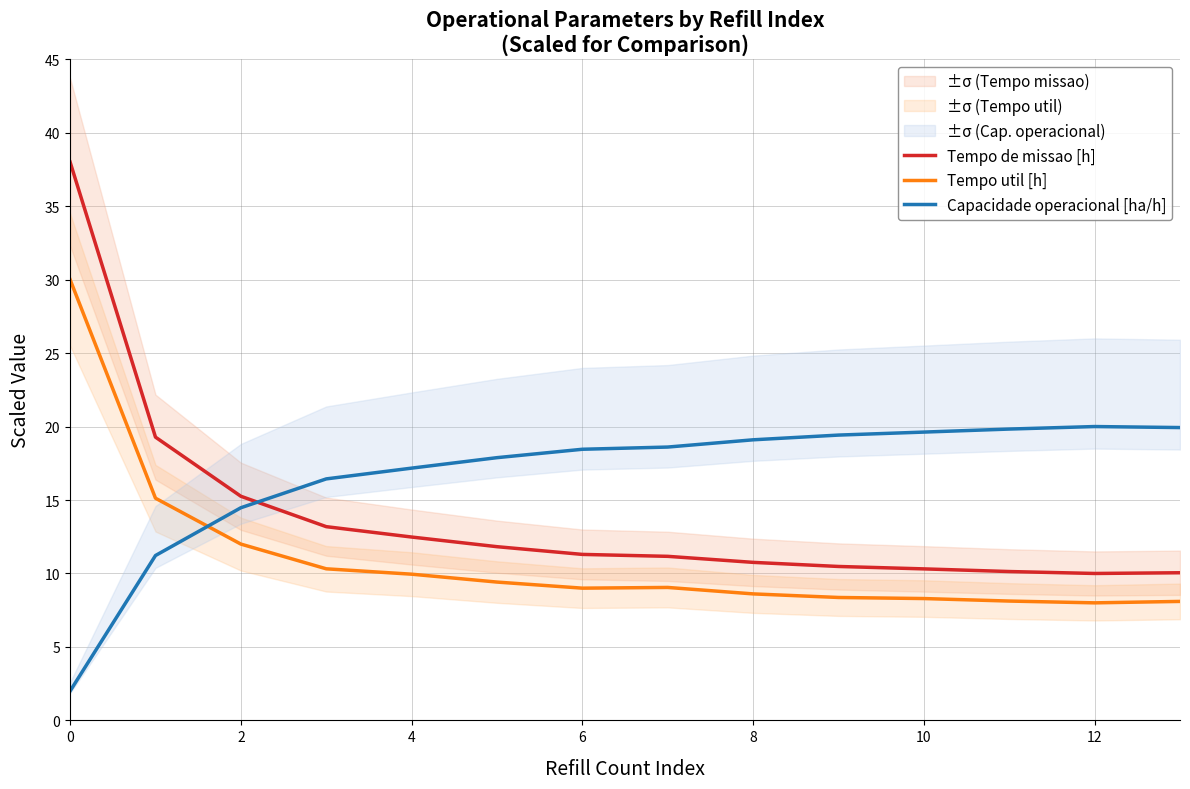

How many data points does each series have?

14